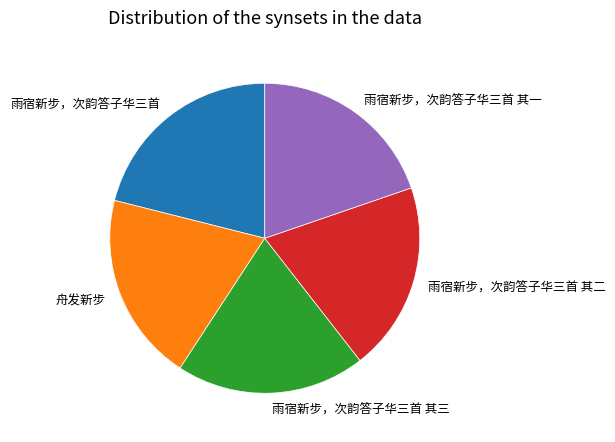

True or false: 雨宿新步，次韵答子华三首 其三 accounts for 20% of the total.

True